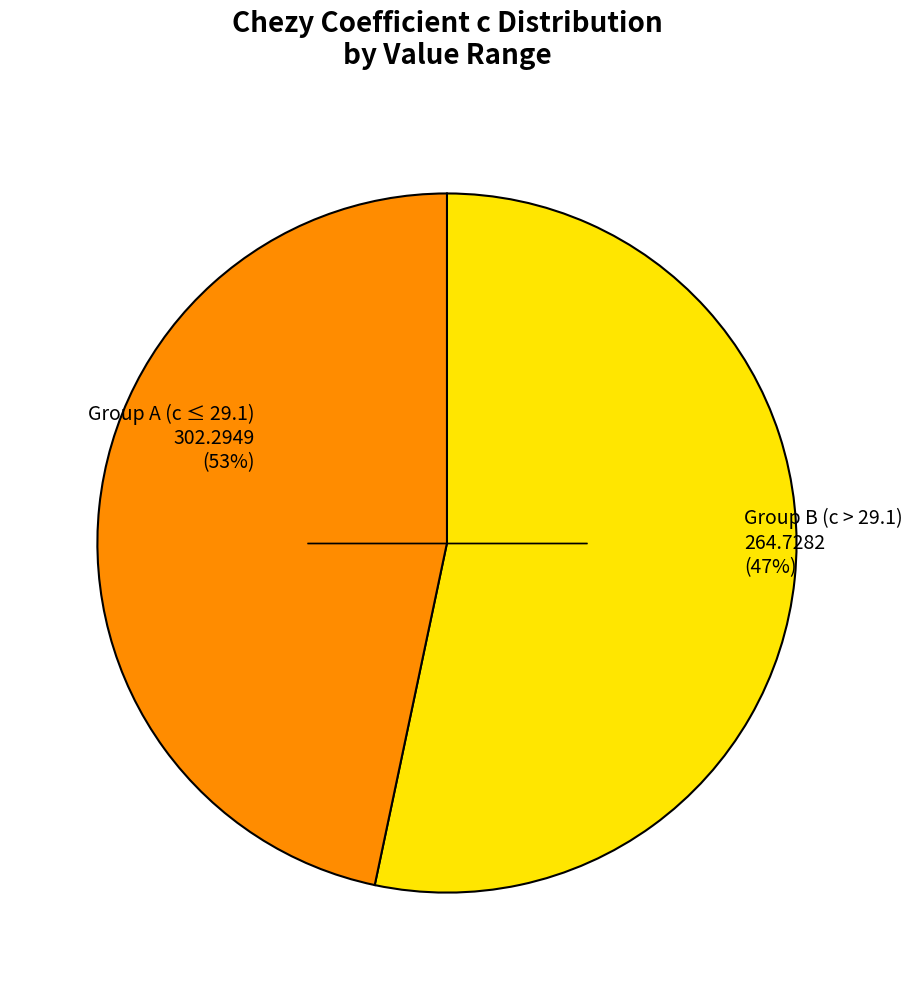

Is there a majority slice in this chart?

No